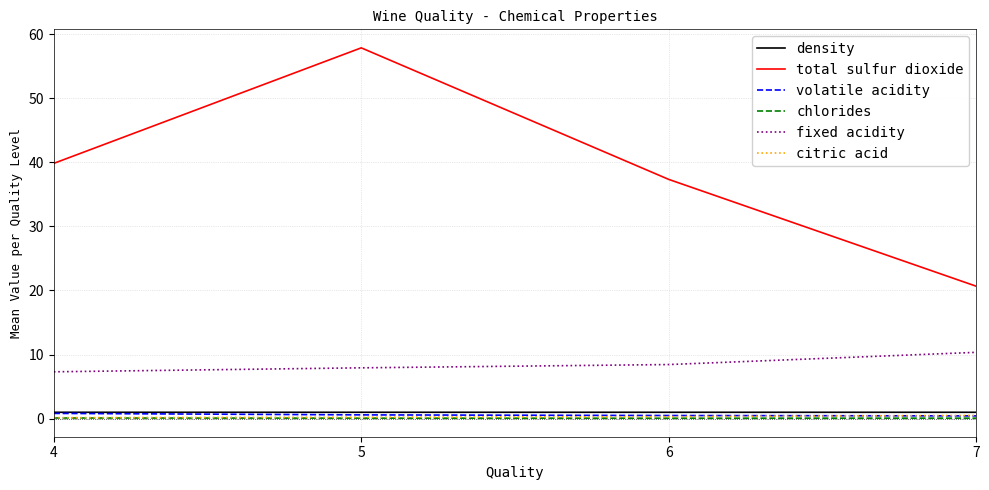

What is the total value across all series at 7?

33.0